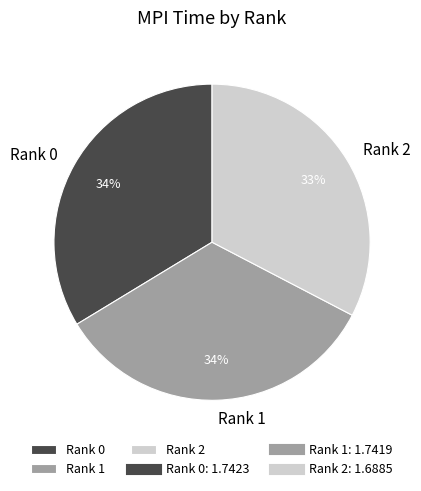

What is the smallest slice in the pie chart?

Rank 2